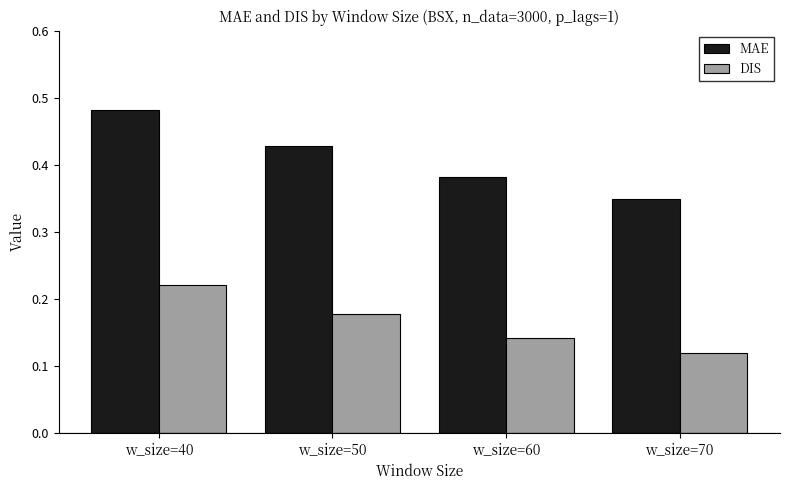

At which label does DIS reach its peak?

w_size=40